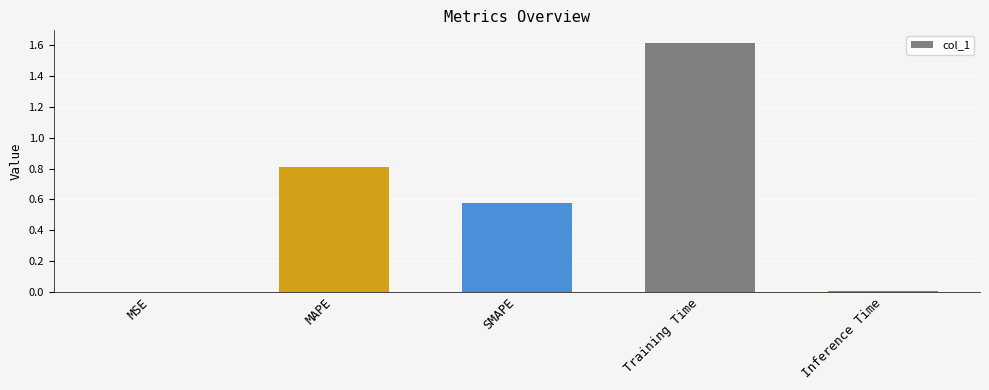

Between Inference Time and SMAPE, which is larger?

SMAPE